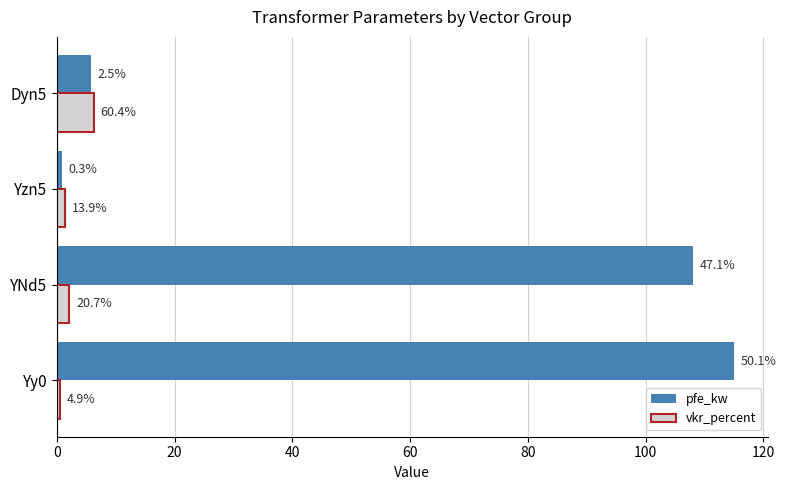

What are all the series names shown in the legend?

pfe_kw, vkr_percent